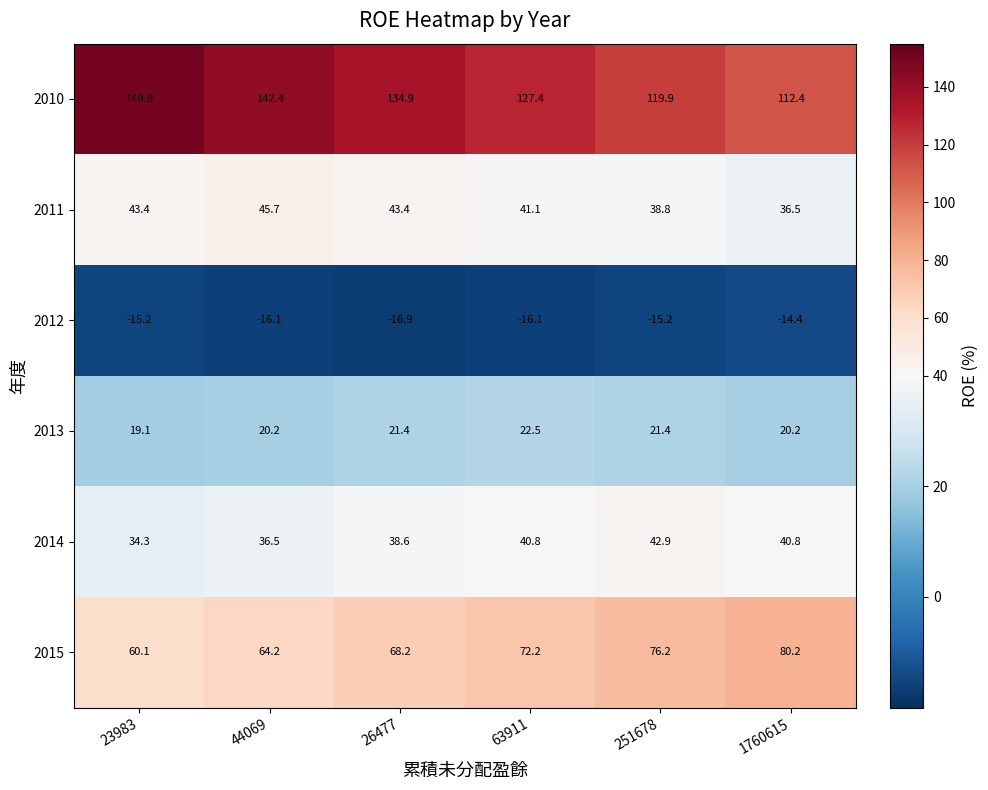

List the series in order of their peak value, lowest first.

2012, 2013, 2014, 2011, 2015, 2010